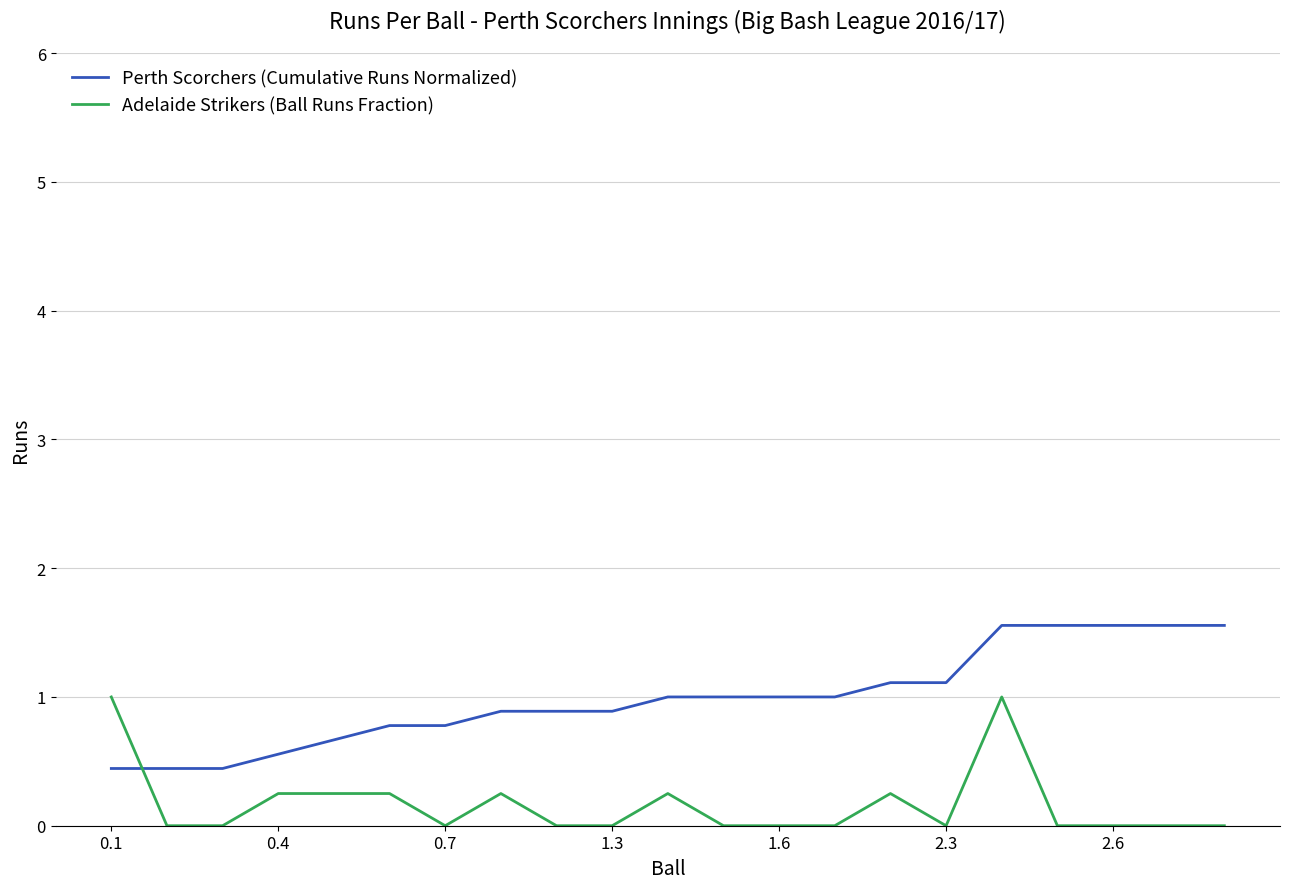

Rank the series by their maximum value, from lowest to highest.

Adelaide Strikers (Ball Runs Fraction), Perth Scorchers (Cumulative Runs Normalized)